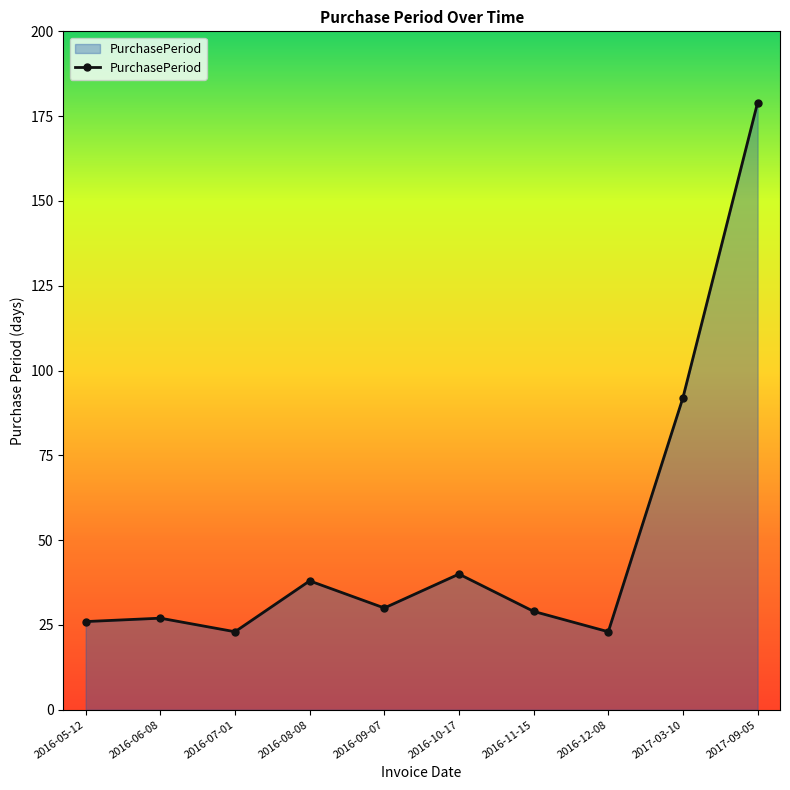

What position from the right is 2016-08-08?

7